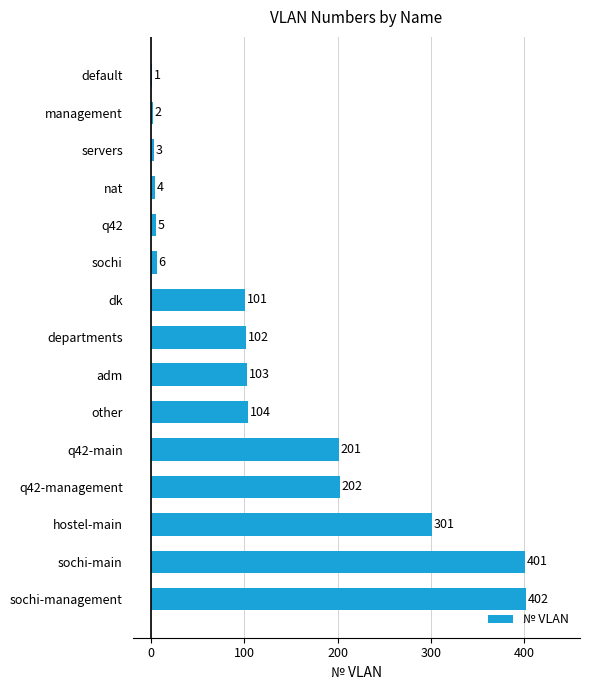

The value at q42-management is 202. True or false?

True